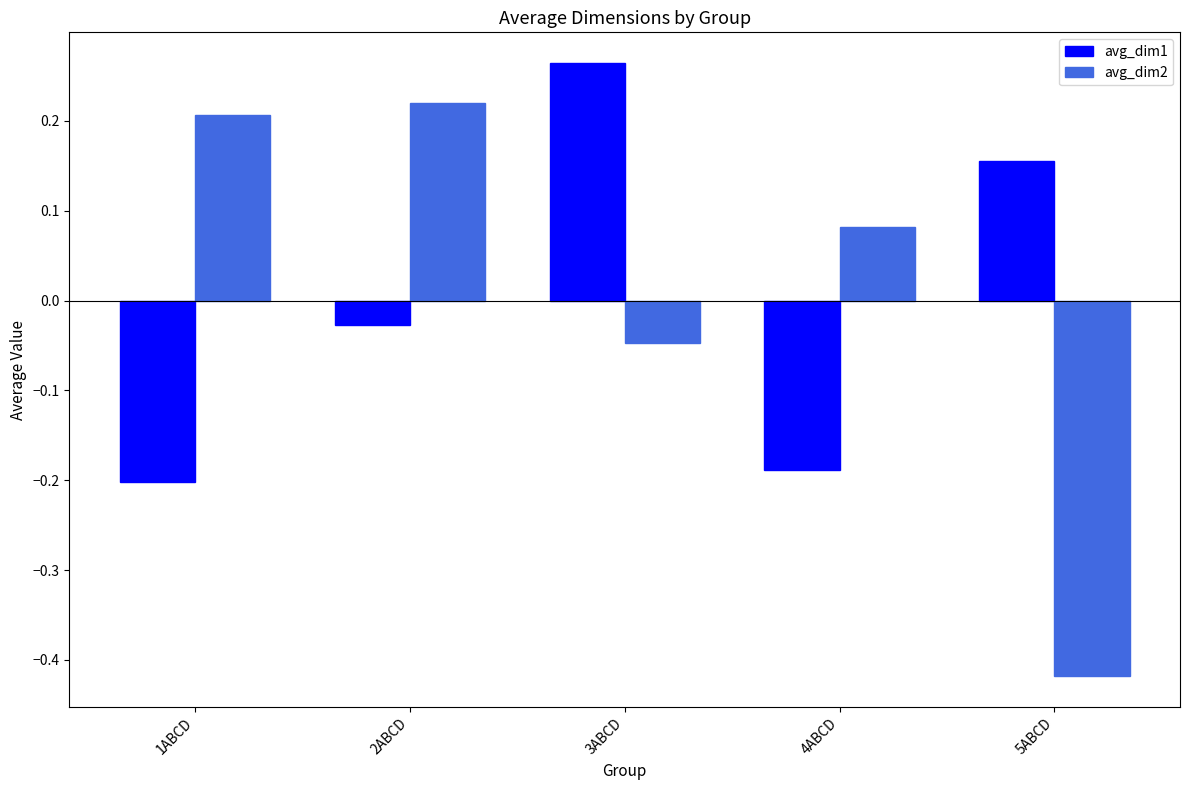

What is the difference between the maximum and minimum values in the avg_dim1 series?

0.5